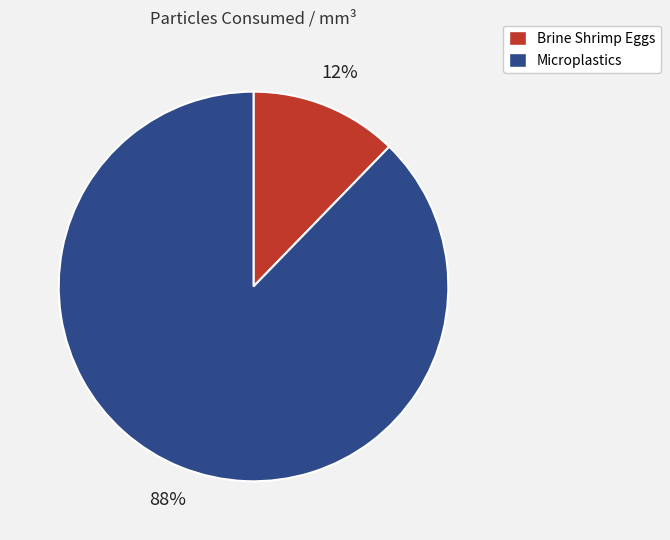

What is the largest slice in the pie chart?

Microplastics